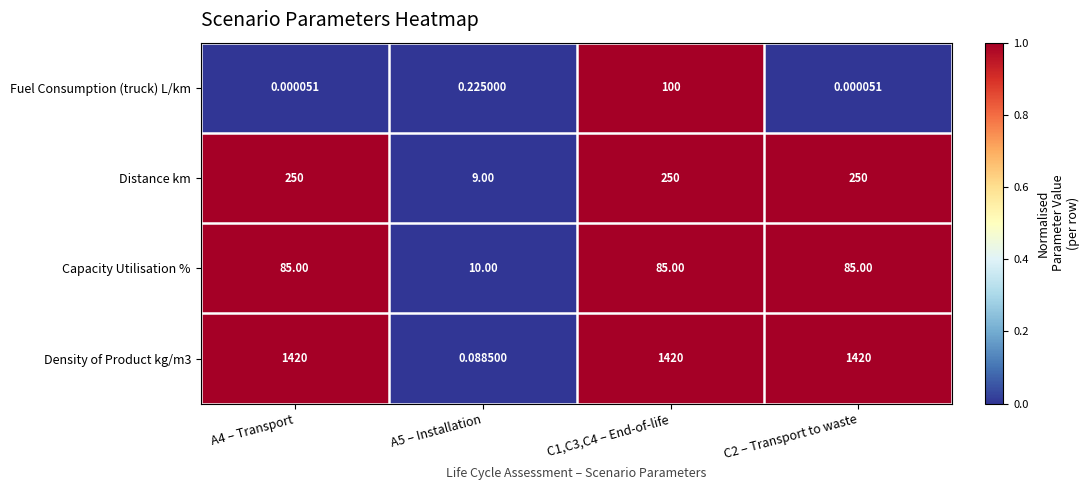

How many categories are shown in the chart?

4